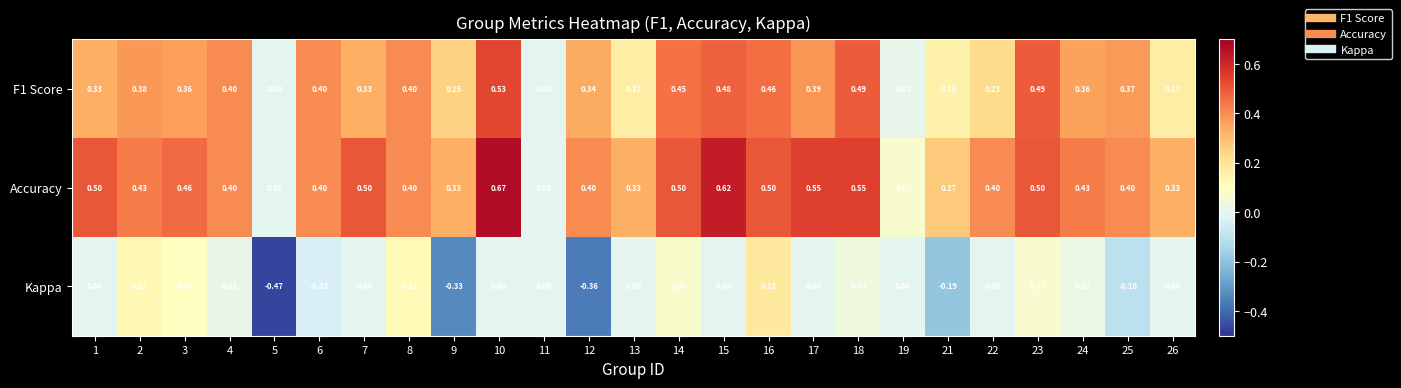

Is the value of Accuracy at 22 greater than the value of Kappa at 13?

Yes